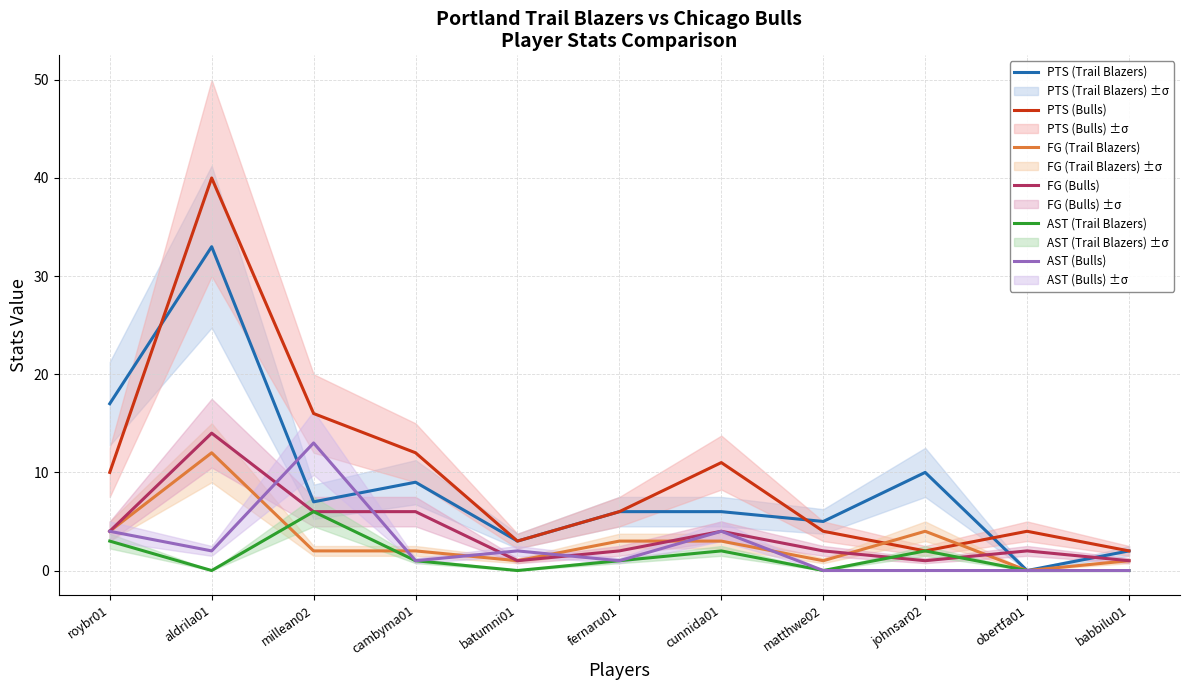

Is this an area chart (filled region under the line)?

No